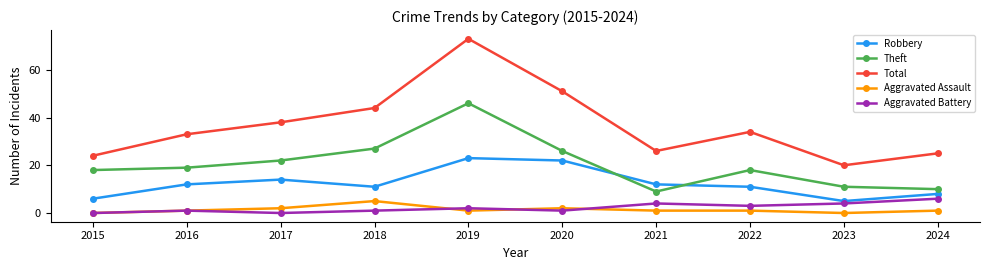

What is the difference between the maximum and minimum values in the Aggravated Assault series?

5